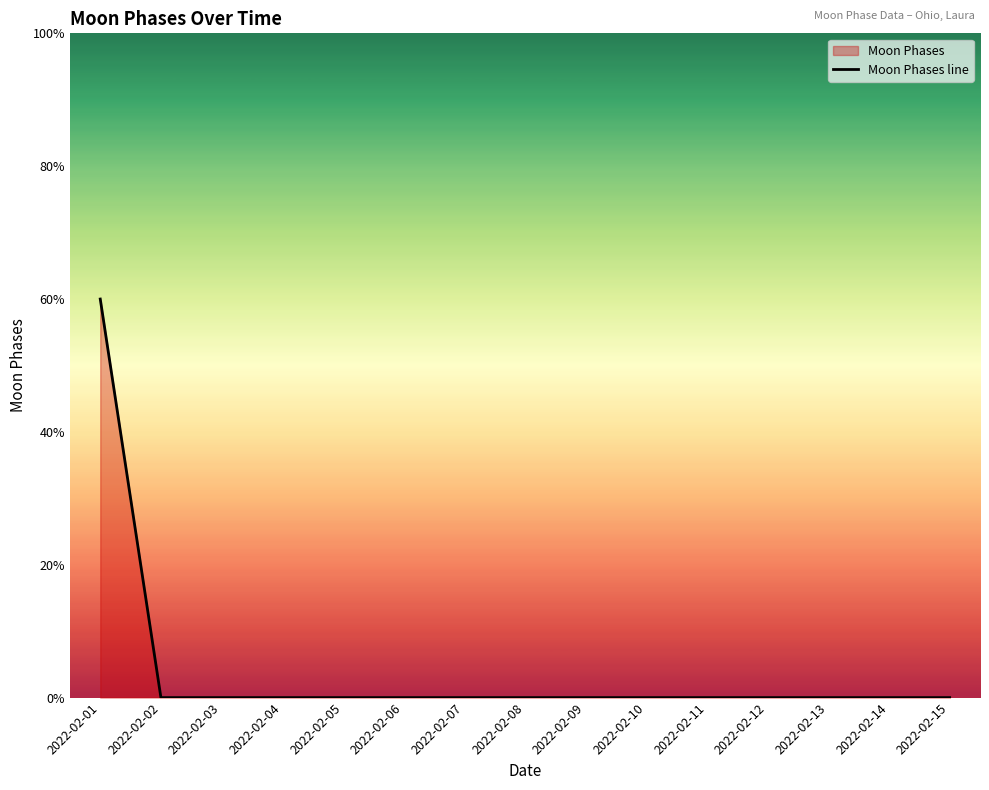

The chart shows a value of 0 at 2022-02-05. True or false?

True